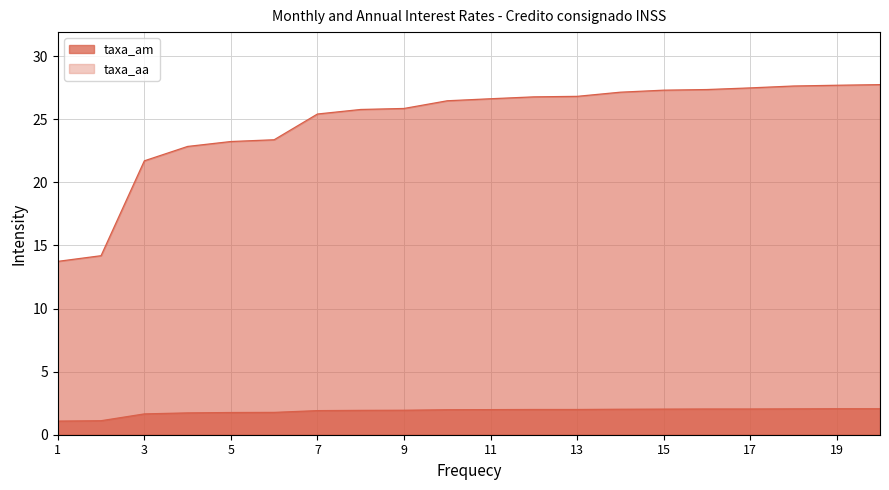

True or false: taxa_aa has a value of 41.3 at 19.

False